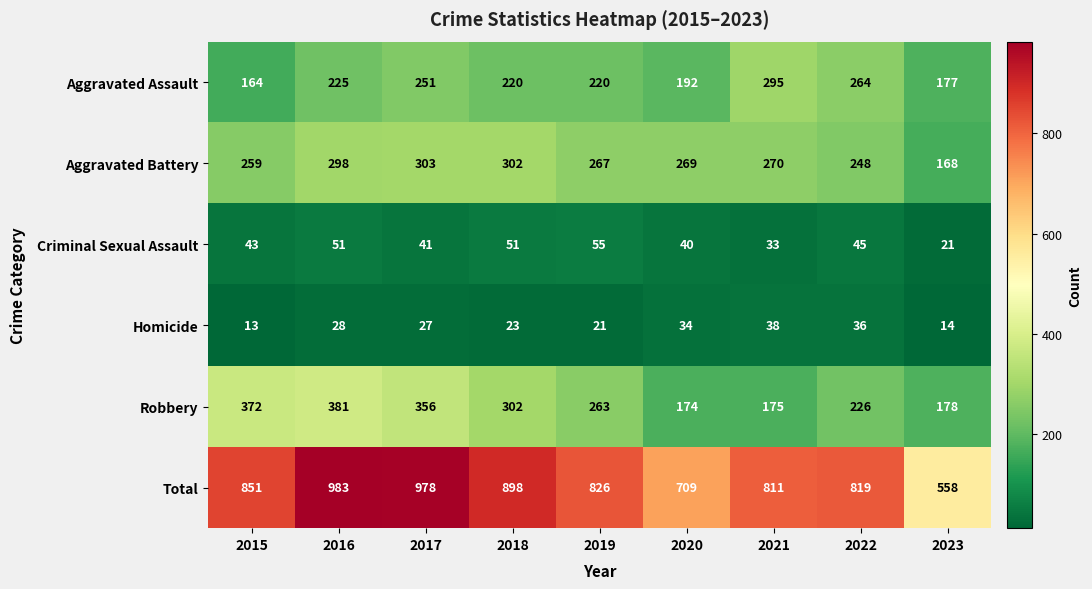

Where does the Robbery series first go above 263?

2015